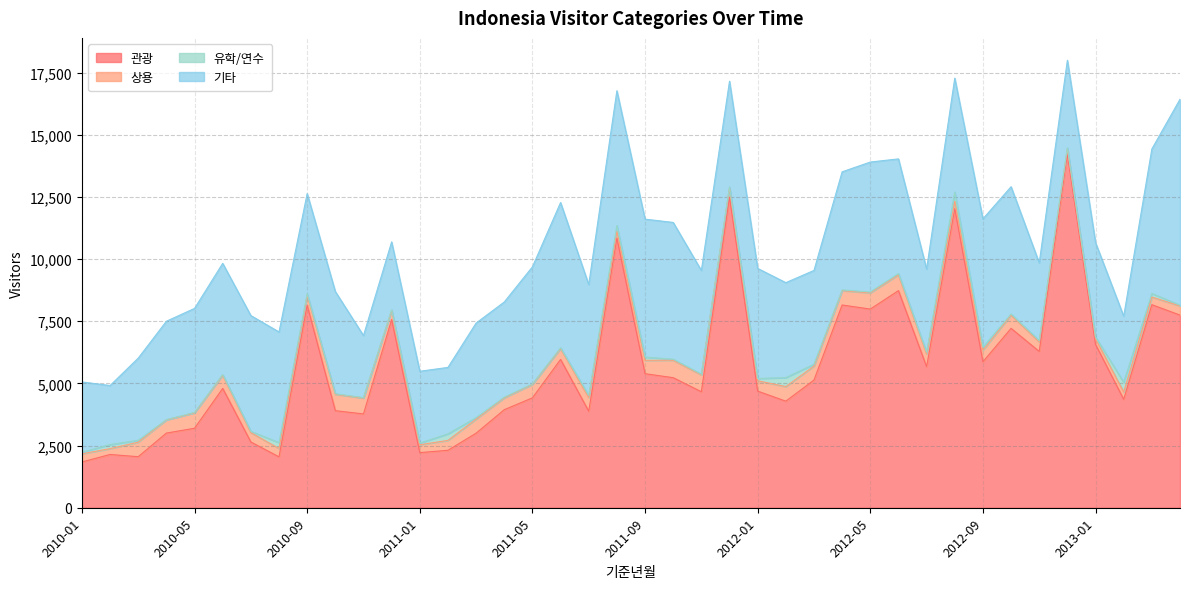

How many distinct data groups are displayed?

4